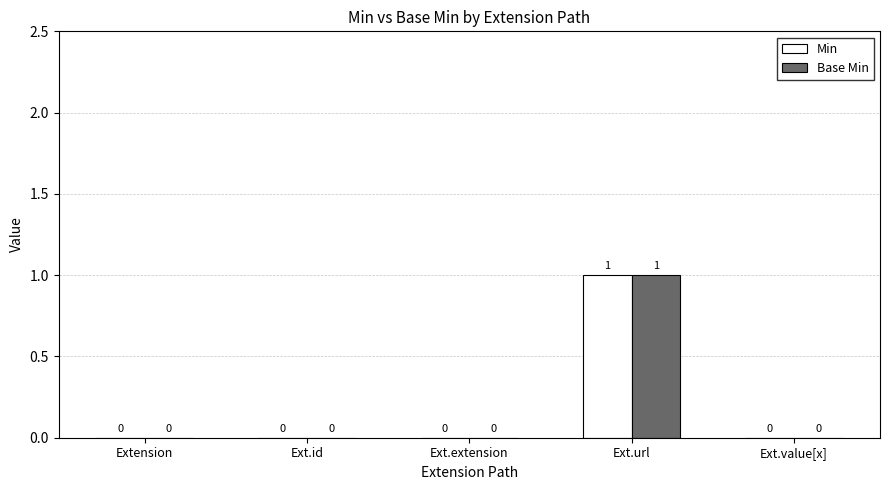

Reading left to right, what are all the values shown in this chart?

Min: Extension=0	Ext.id=0	Ext.extension=0	Ext.url=1	Ext.value[x]=0
Base Min: Extension=0	Ext.id=0	Ext.extension=0	Ext.url=1	Ext.value[x]=0